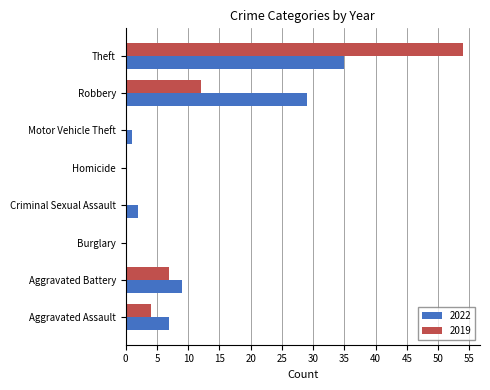

Which series has the largest total across all categories?

2022